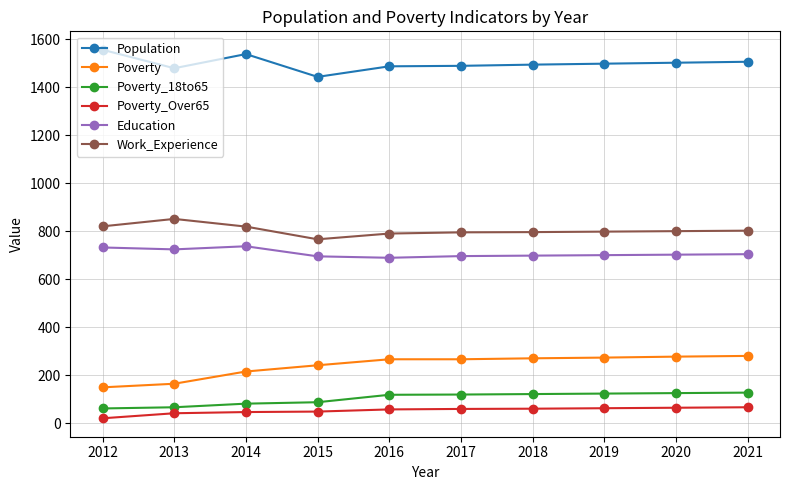

What is the average value of the Work_Experience series?

804